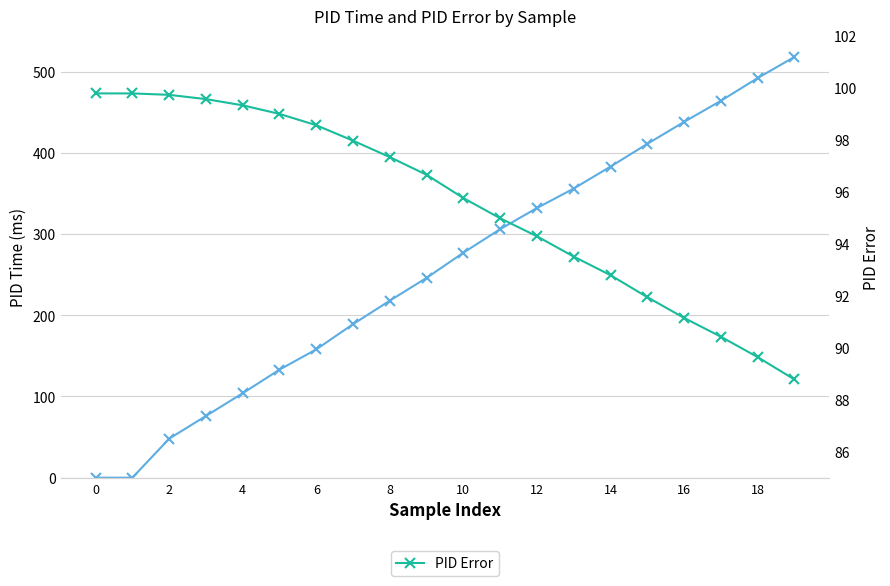

How many values in PID Time are above zero?

18